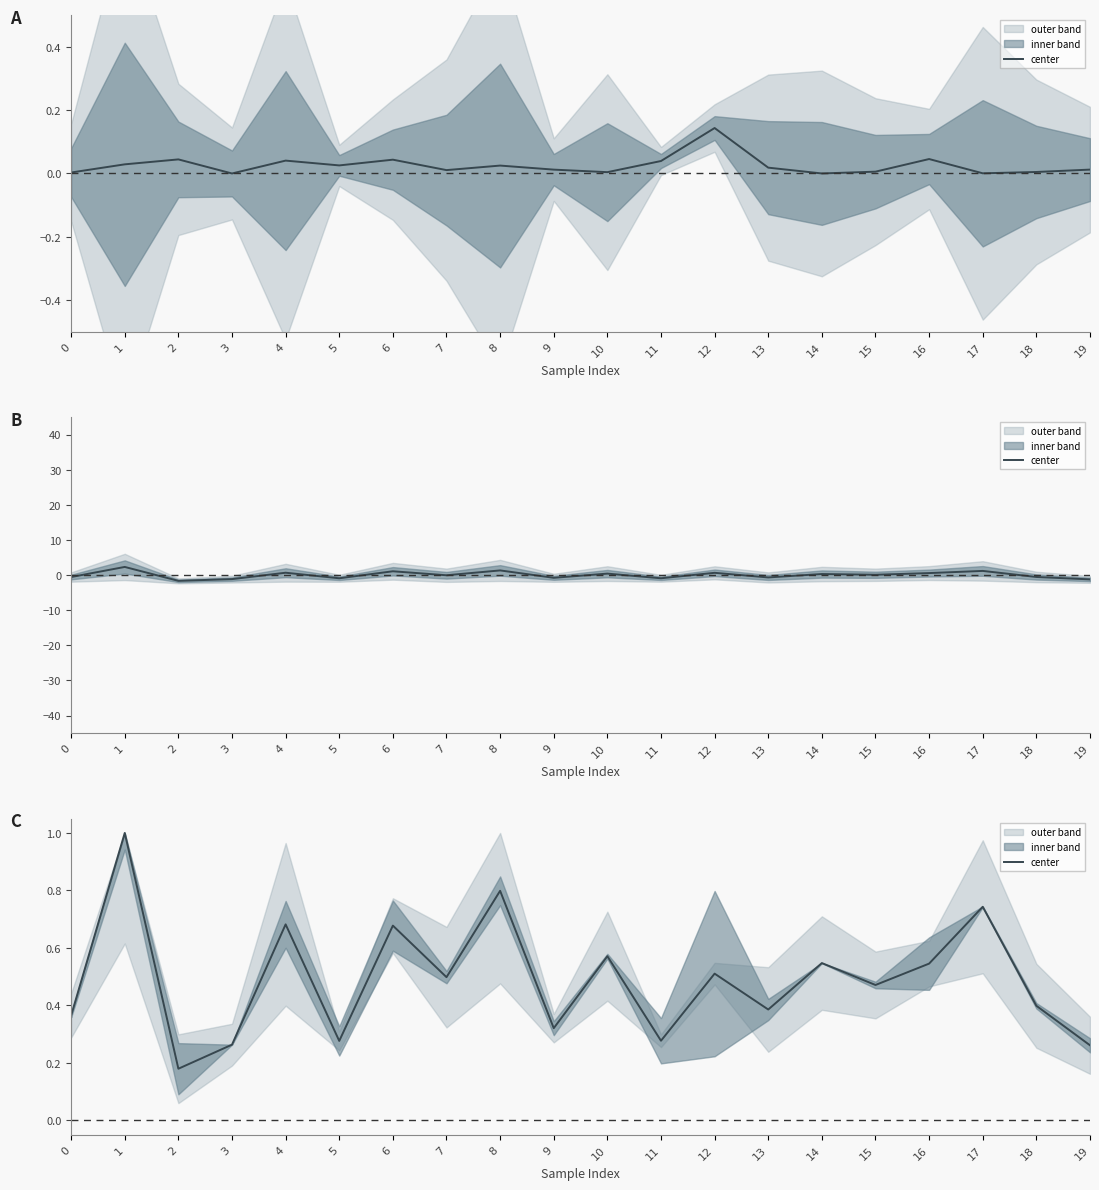

Rank the categories by value from lowest to highest.

2, 19, 3, 5, 11, 9, 0, 13, 18, 15, 7, 12, 16, 14, 10, 6, 4, 17, 8, 1